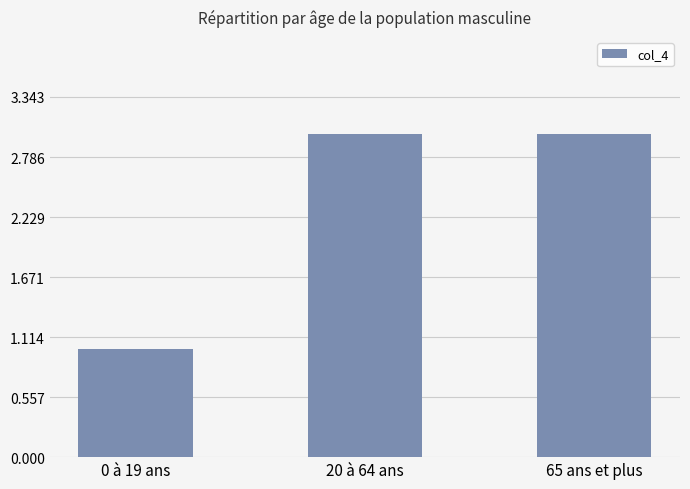

How many values are between 1 and 3?

3